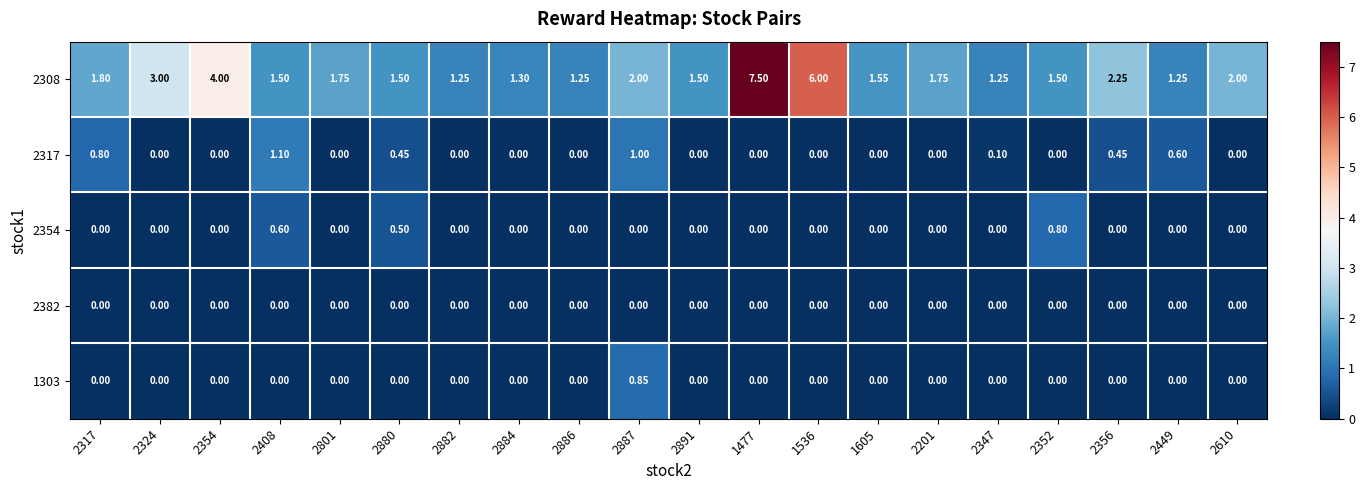

At 2801, list the series in order from smallest to largest.

2317, 2354, 2382, 1303, 2308